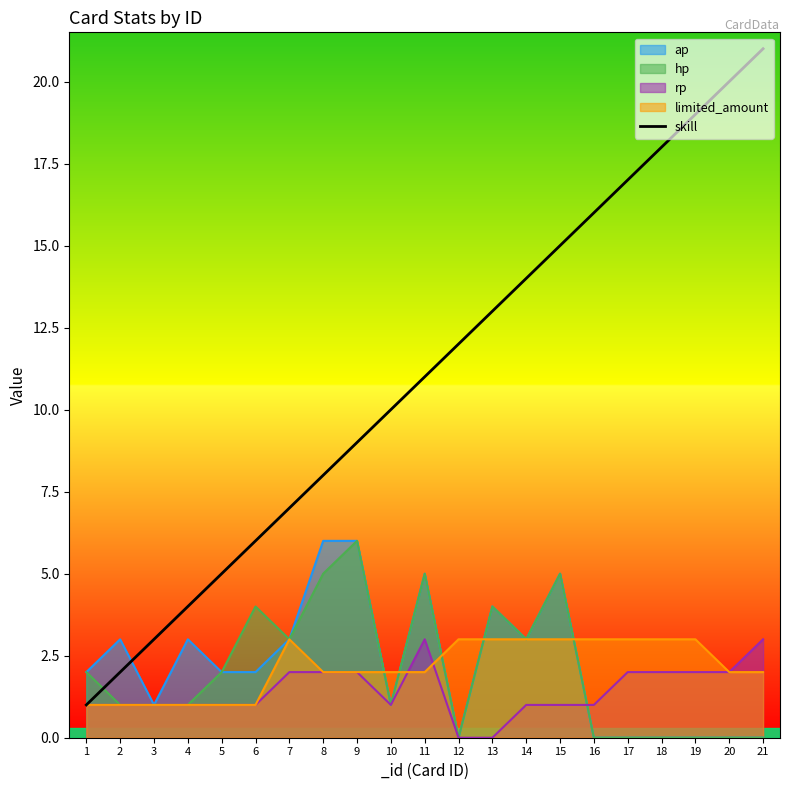

What is the value of the 21st point from the left?

21